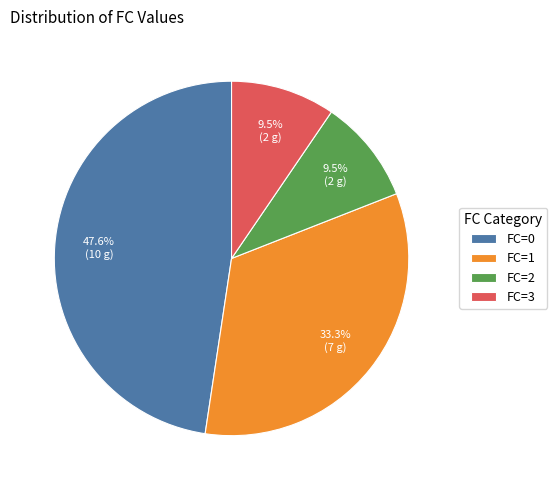

Is FC=2 the majority of the pie?

No